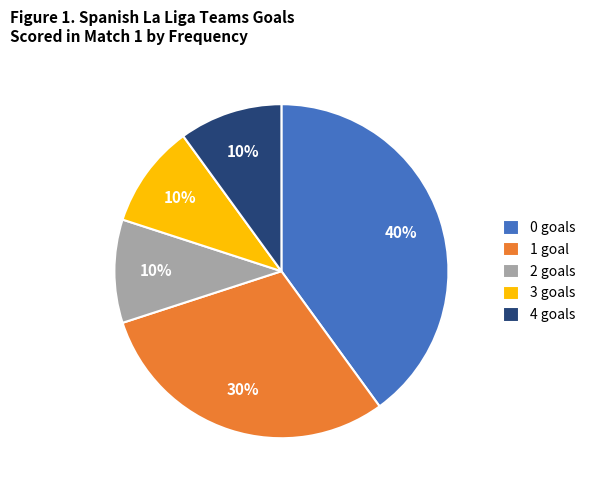

Which category has the biggest portion of the pie?

0 goals